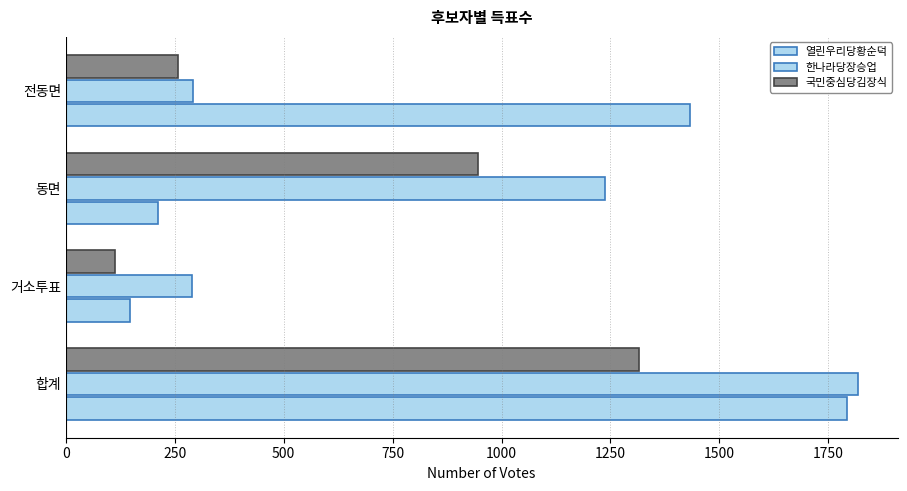

Which series has the largest range (max minus min)?

열린우리당황순덕